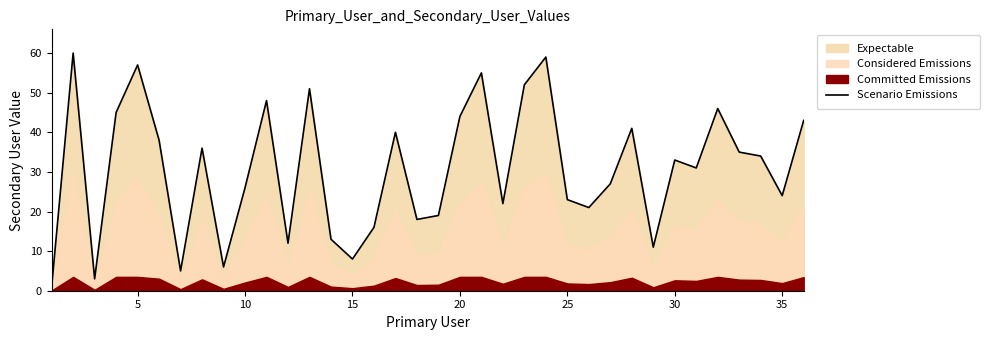

Is it true that Scenario Emissions equals 24 at 35?

True